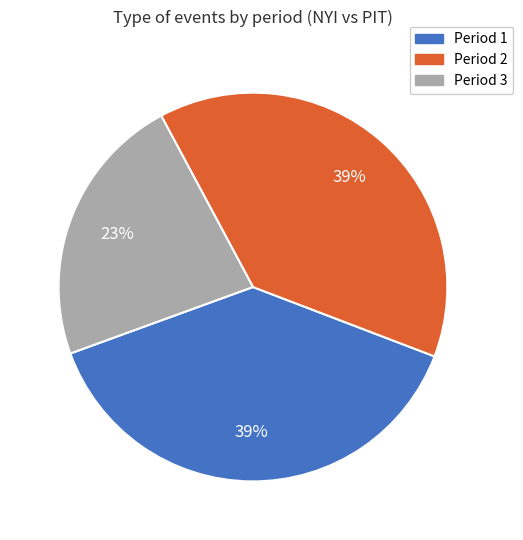

Which category has the smallest portion of the pie?

Period 3